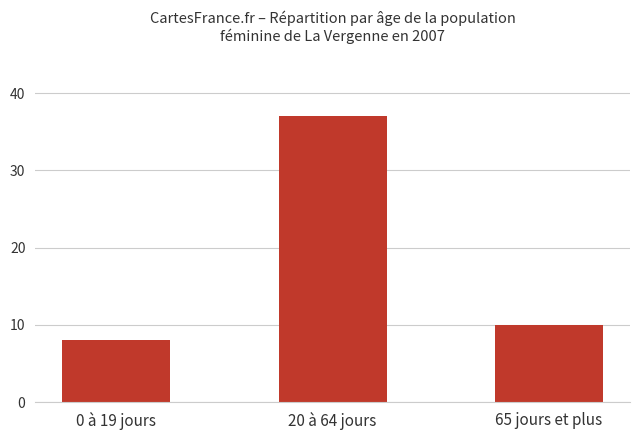

Is it true that the value at 65 jours et plus is 10?

True